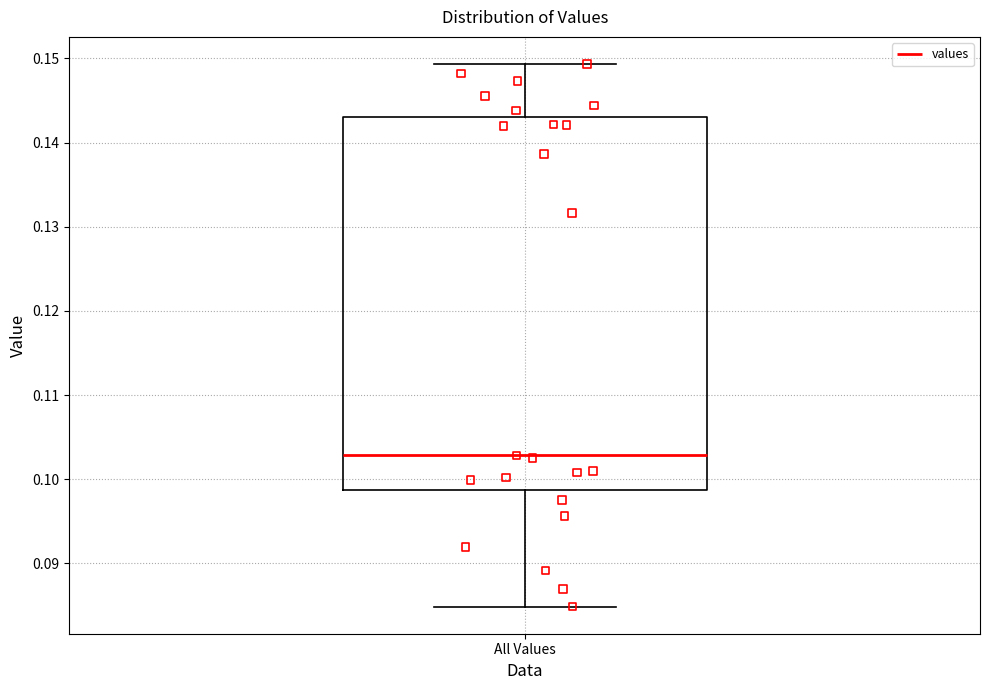

Where is the lower edge of the box for All Values on the y-axis? The values are not printed on the chart, so give them approximately, as read against the axis.

0.099